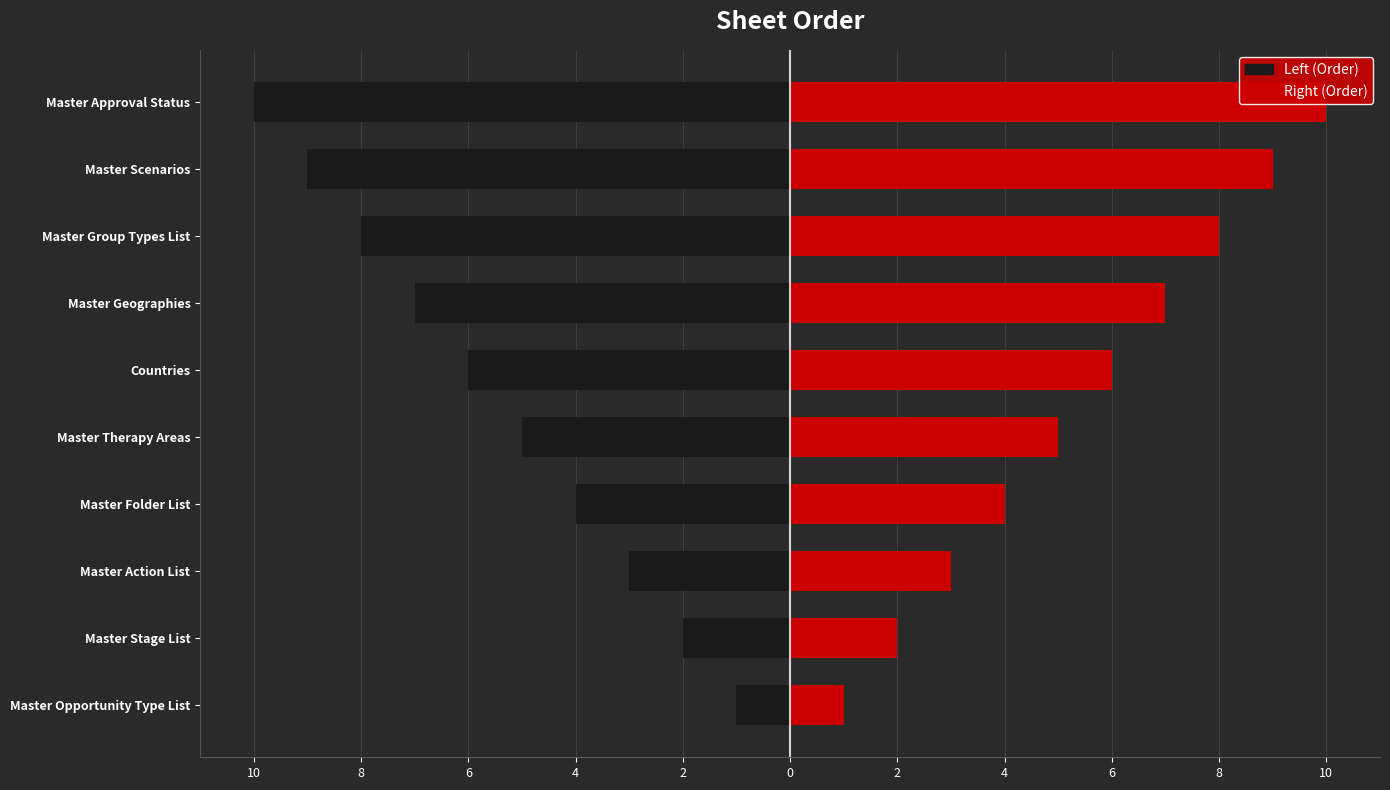

Rank the series at Master Action List from lowest to highest value.

Left (Order), Right (Order)